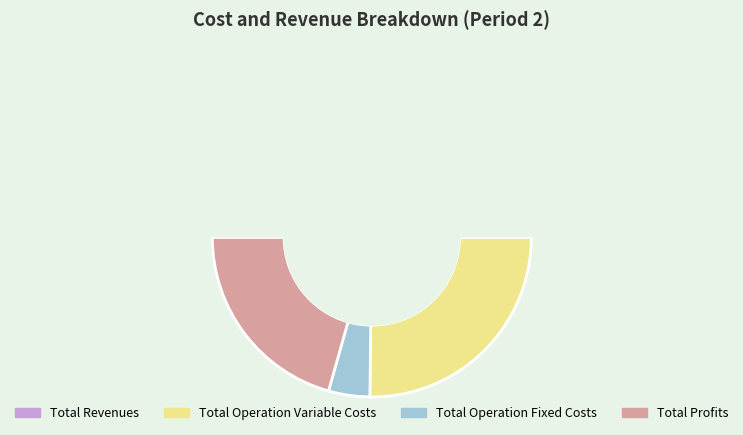

Is it true that Total Operation Fixed Costs is 4% of the pie?

True